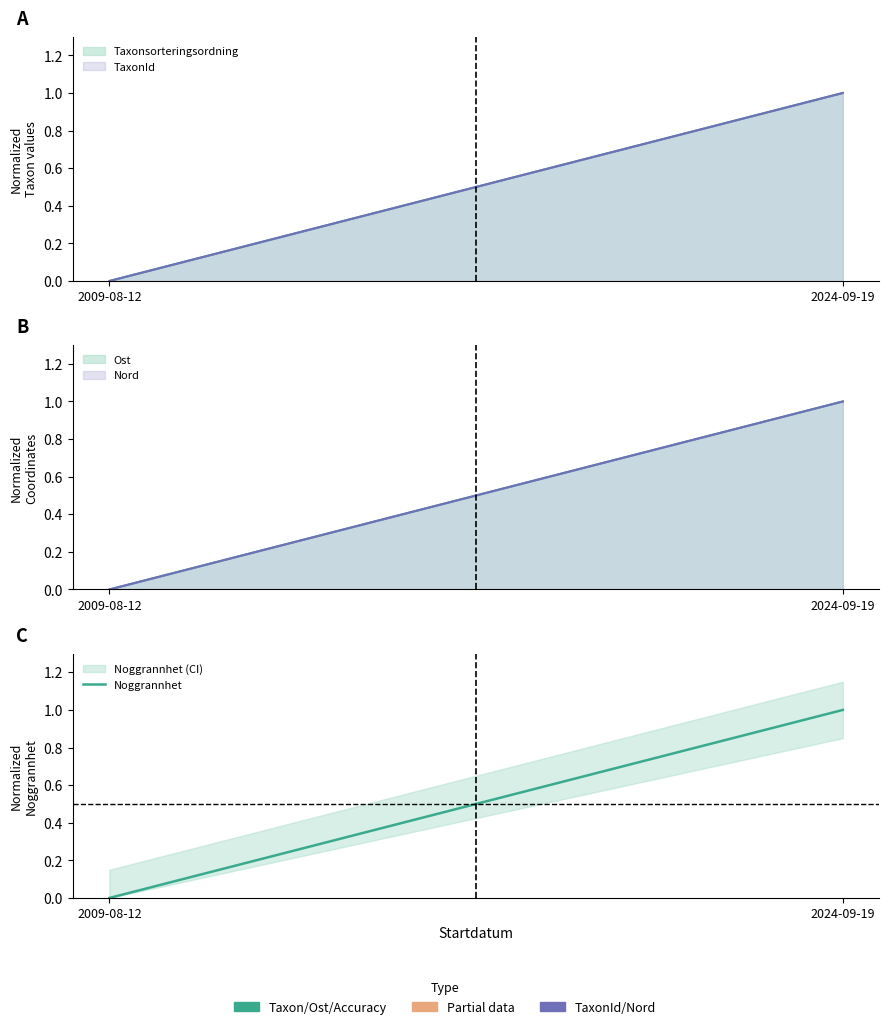

What is the sum of the values at 2009-08-12 and 2024-09-19?

1